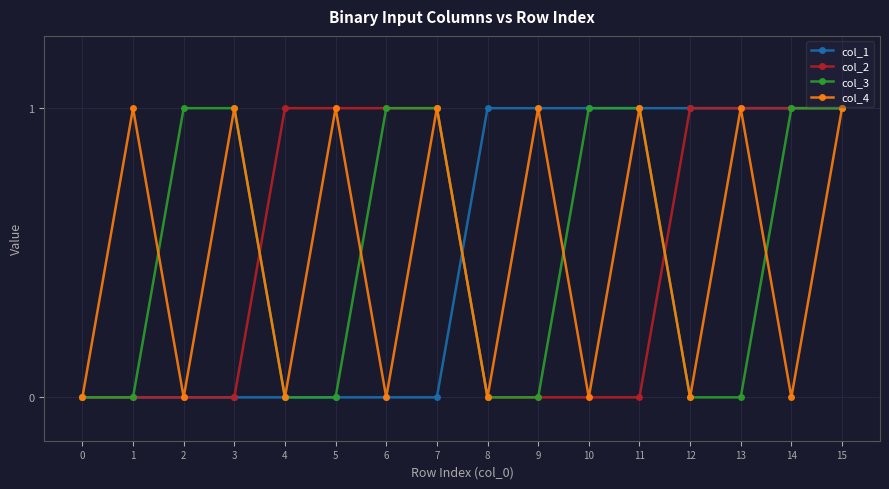

What is the difference between the maximum and minimum values in the col_1 series?

1